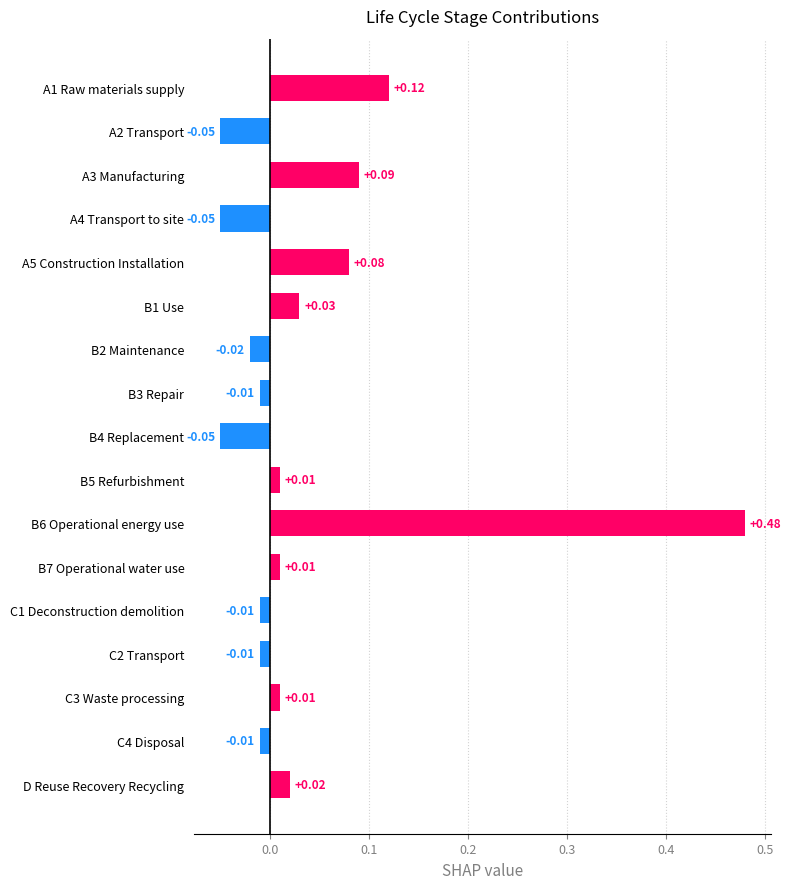

Between B1 Use and B6 Operational energy use, which is larger?

B6 Operational energy use